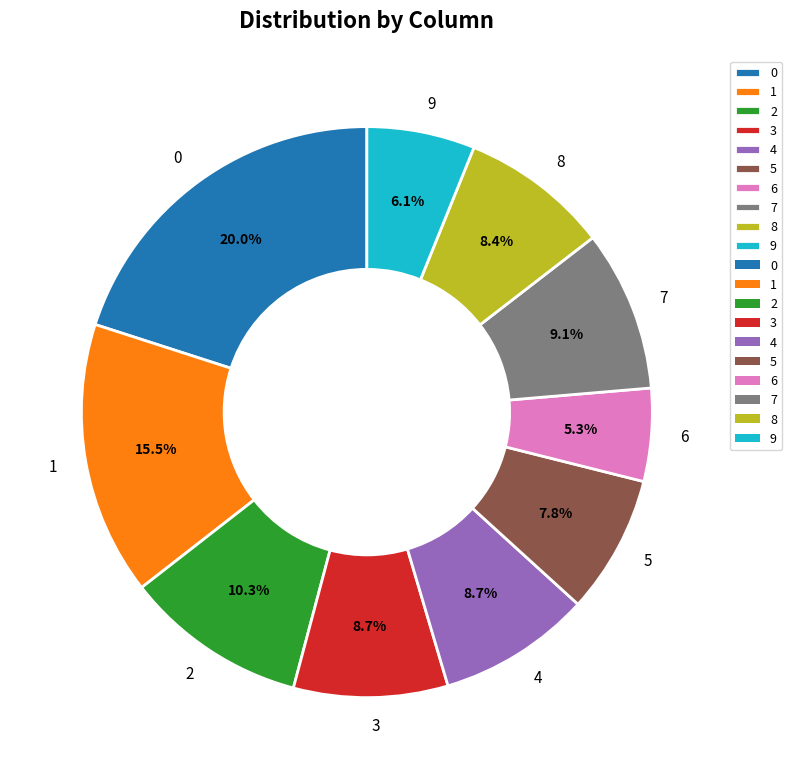

What is the ratio of the value at 1 to the value at 4?

1.8